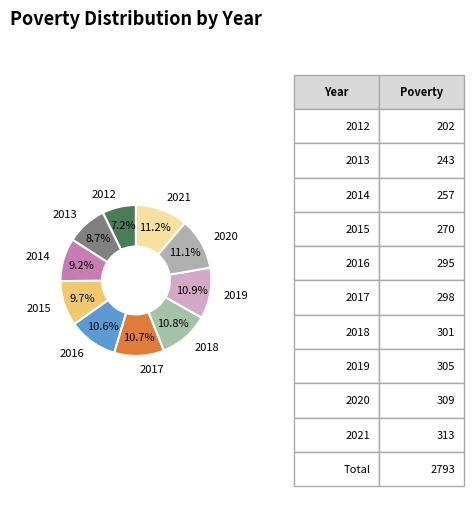

Which slice is the smallest?

2012